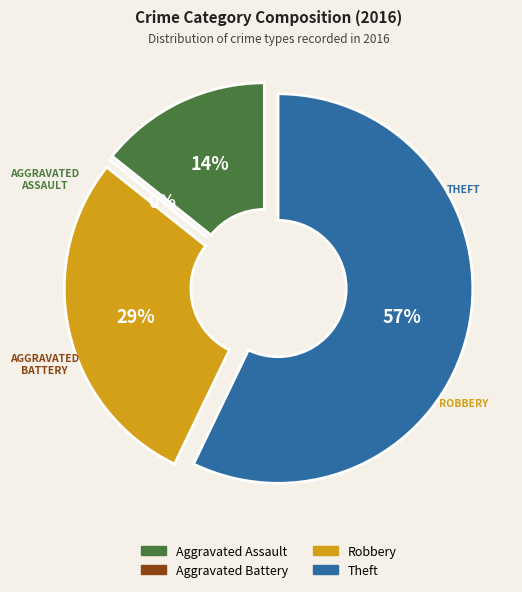

Does Theft account for over 50% of the chart?

Yes